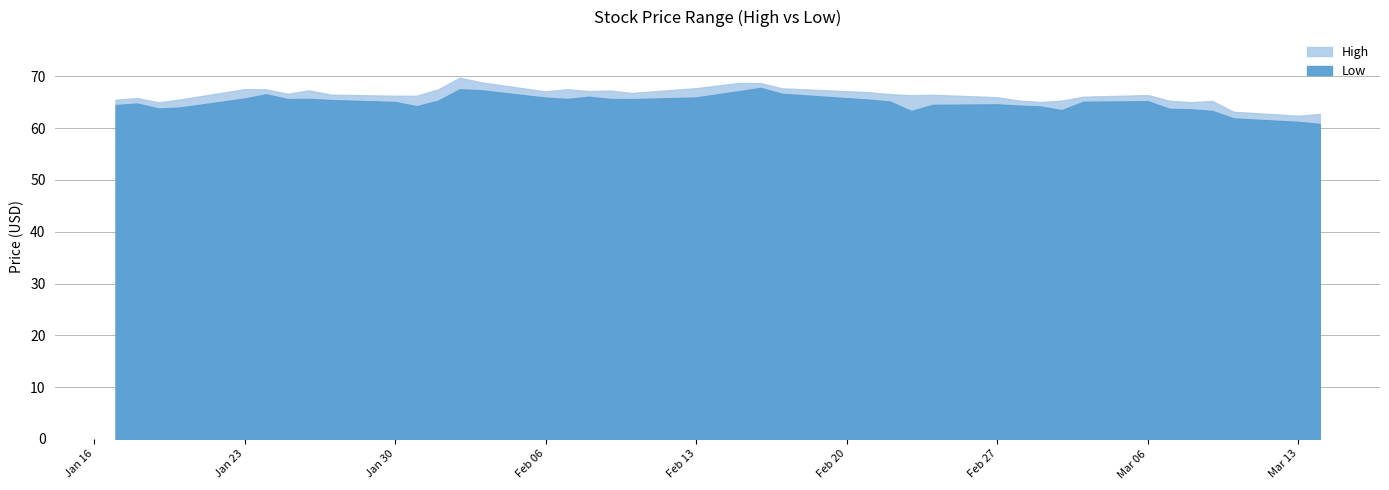

Which series changed the most between 2023-02-06 and 2023-03-08?

Low